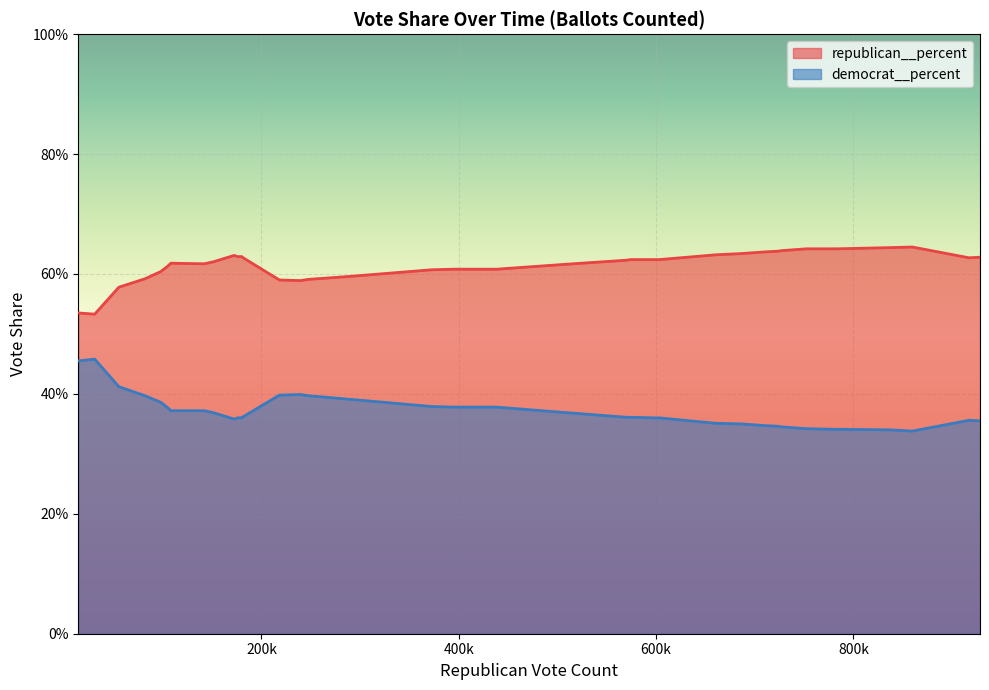

What are all the series names shown in the legend?

republican__percent, democrat__percent